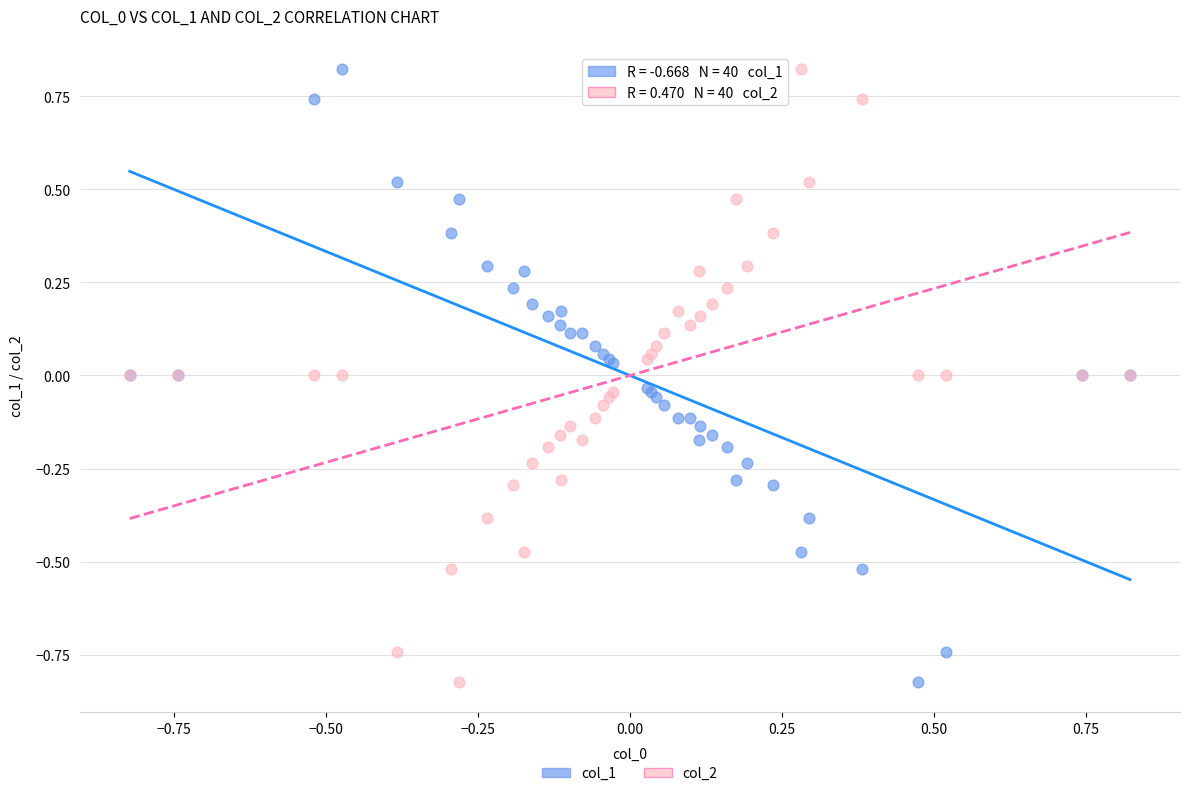

What is the X range (max minus min) for the scatter plot?

1.6